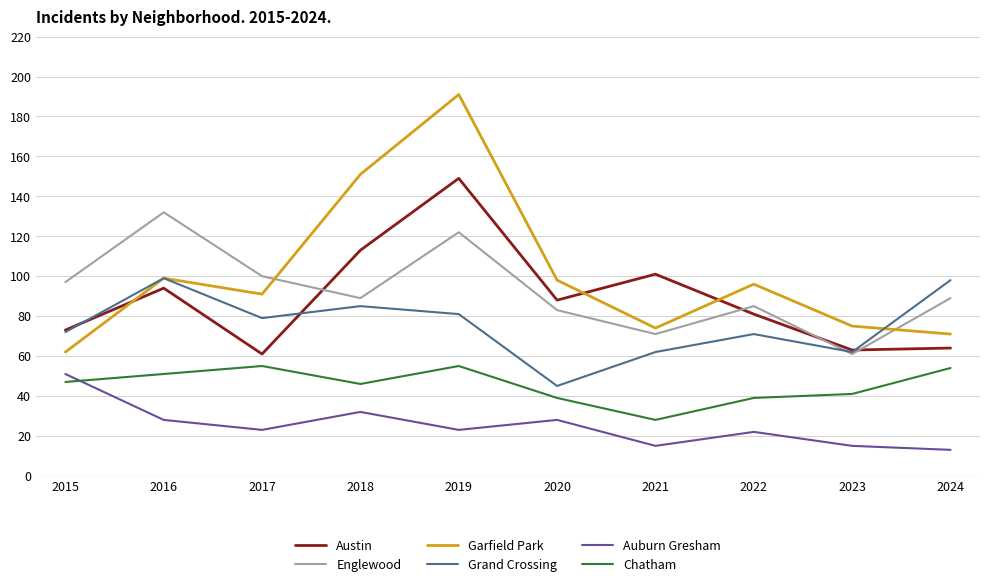

Which series has the widest spread of values?

Garfield Park